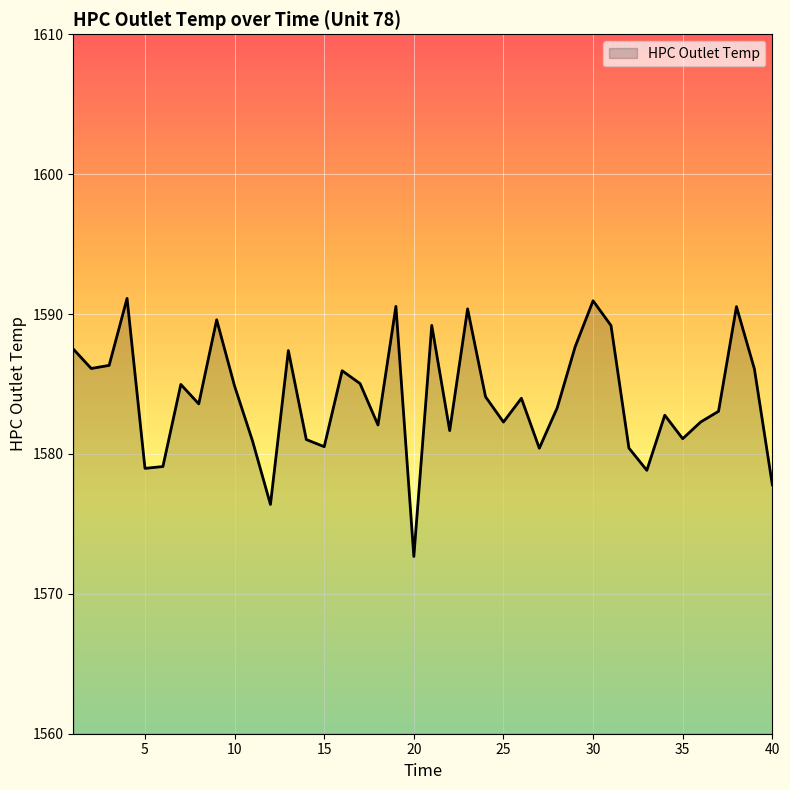

How many categories are shown in the chart?

40